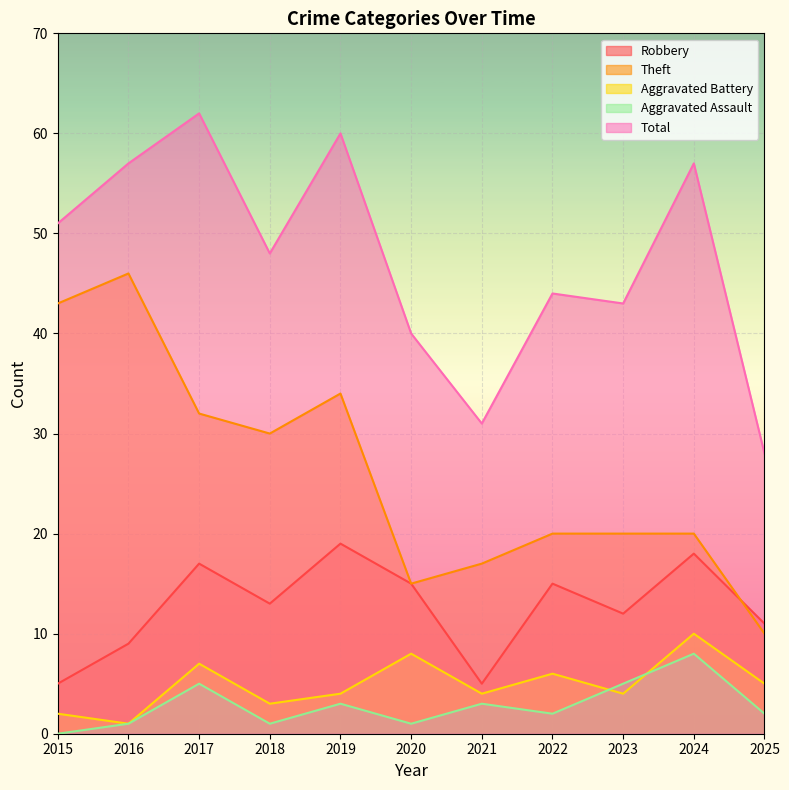

Which category has the lowest value across all series?

2015